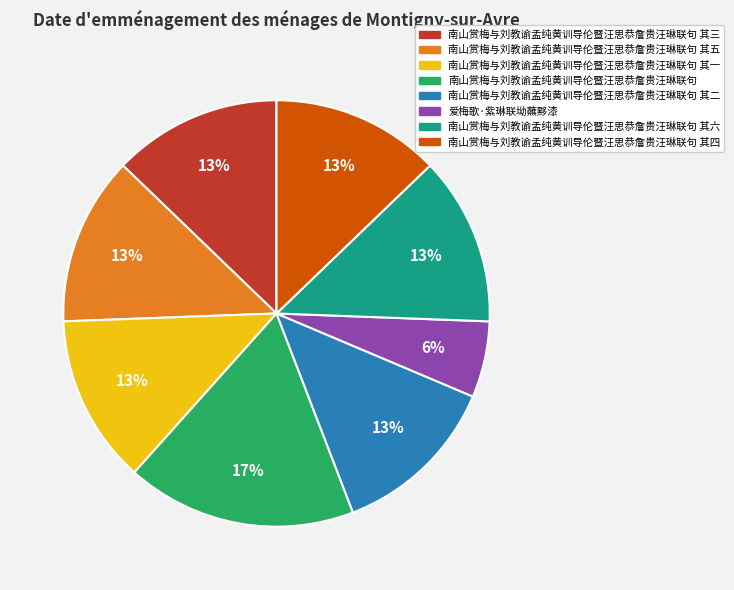

Does any single category account for the majority?

No